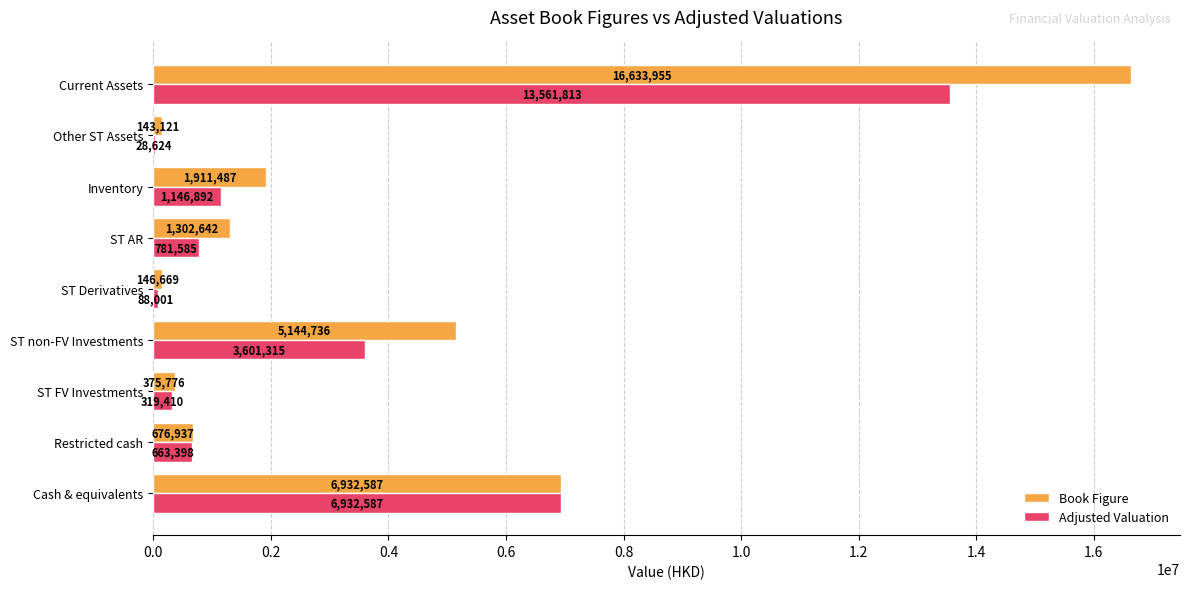

True or false: Adjusted Valuation has a value of 6932587.0 at Cash & equivalents.

True